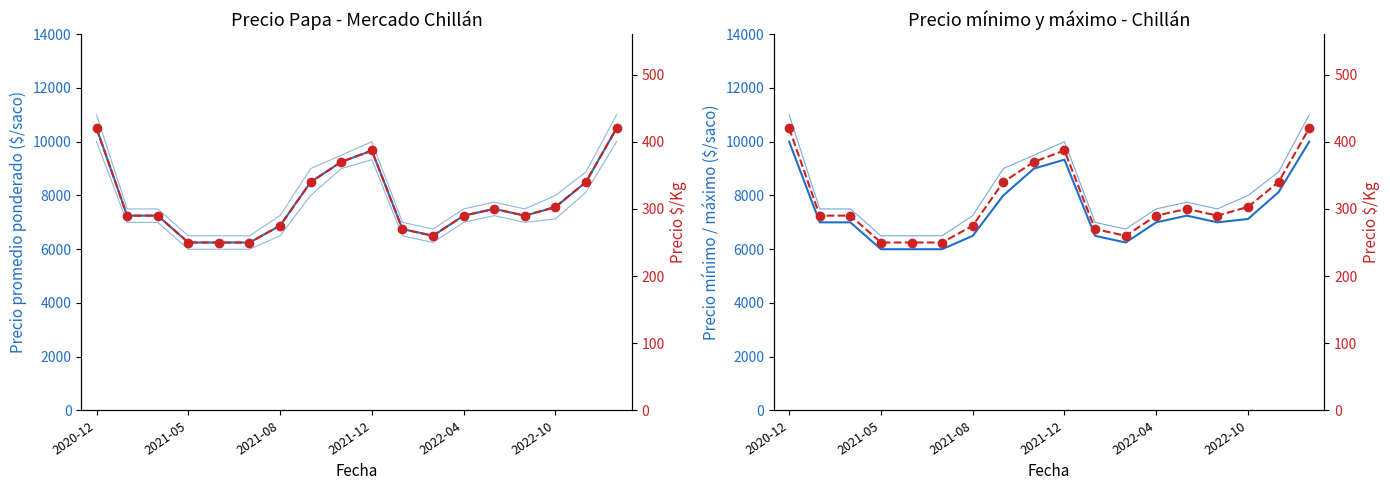

Read the Precio promedio ponderado value at 2021-12, to the nearest 50.

9650